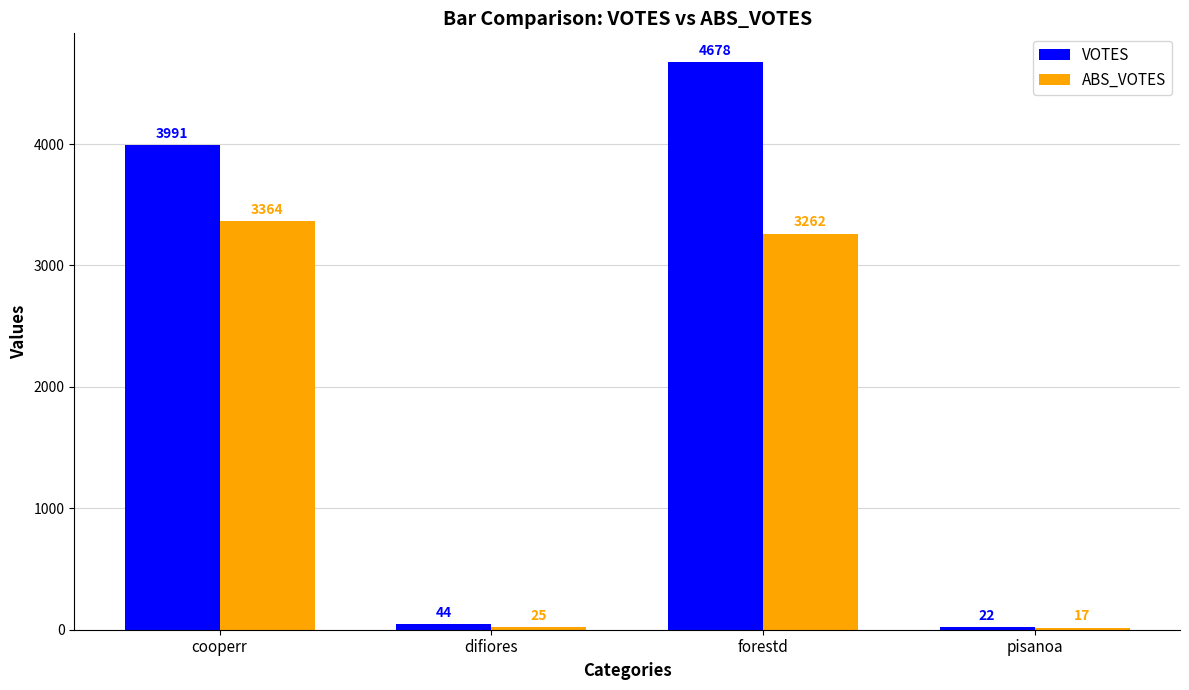

What is the lowest value of the ABS_VOTES series?

17